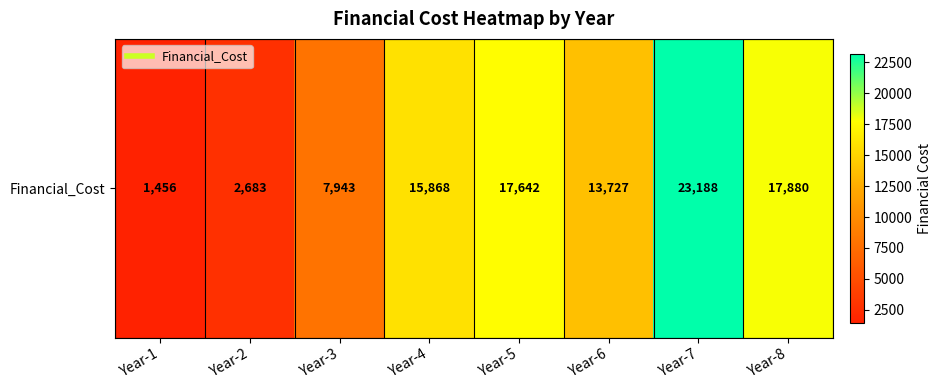

Where is the data nearest to the value 12321?

Year-6